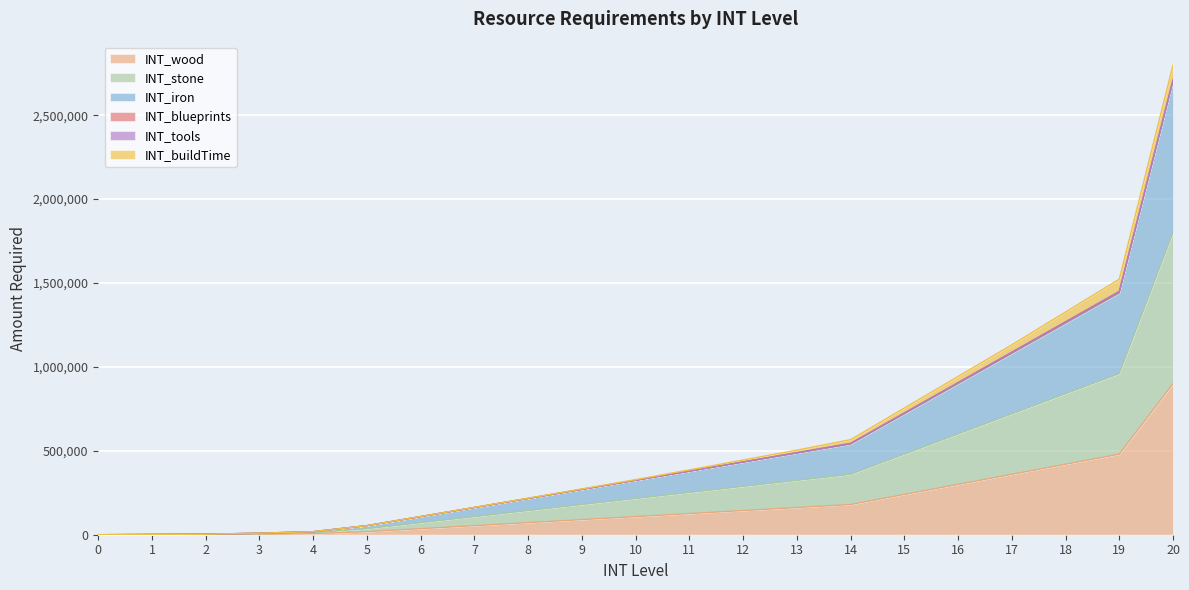

How many lines are shown in the chart?

6